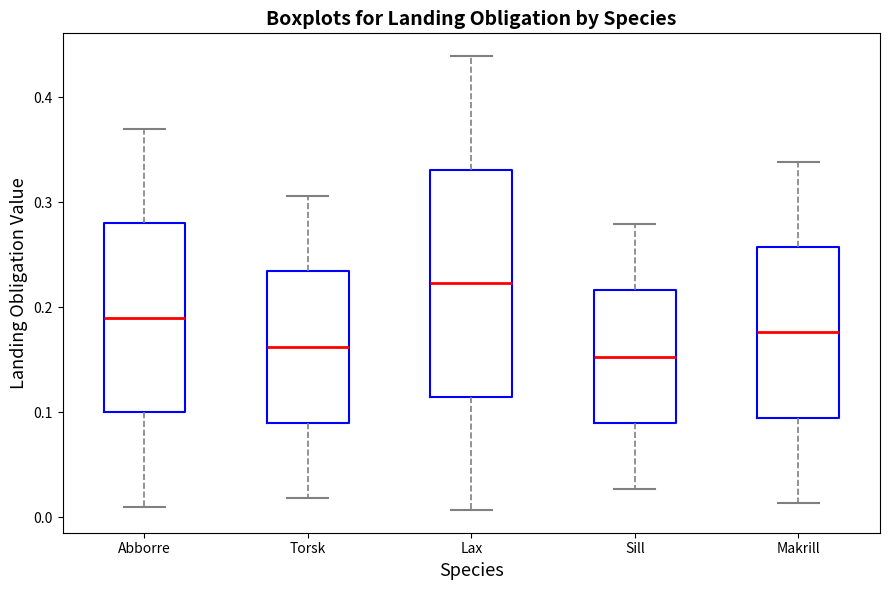

Reading left to right, read every box against the y-axis: the position of its median line, the range the box covers, and the ends of its whiskers. The values are not printed on the chart, so give them approximately, as read against the axis.

Abborre: median 0.19, box 0.10 to 0.28, whiskers 0.01 to 0.37
Torsk: median 0.16, box 0.09 to 0.23, whiskers 0.02 to 0.31
Lax: median 0.22, box 0.12 to 0.33, whiskers 0.01 to 0.44
Sill: median 0.15, box 0.09 to 0.22, whiskers 0.03 to 0.28
Makrill: median 0.18, box 0.10 to 0.26, whiskers 0.01 to 0.34